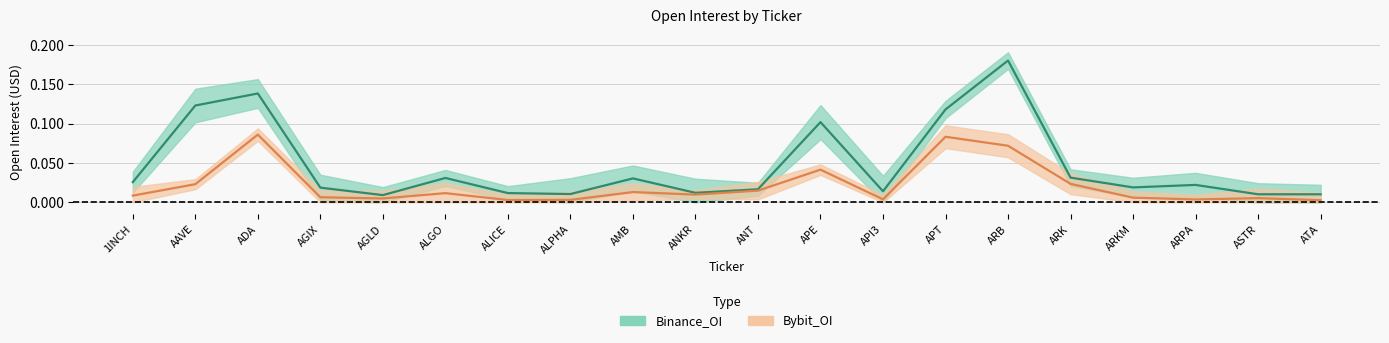

At which label is Bybit_OI closest to 0?

ATA